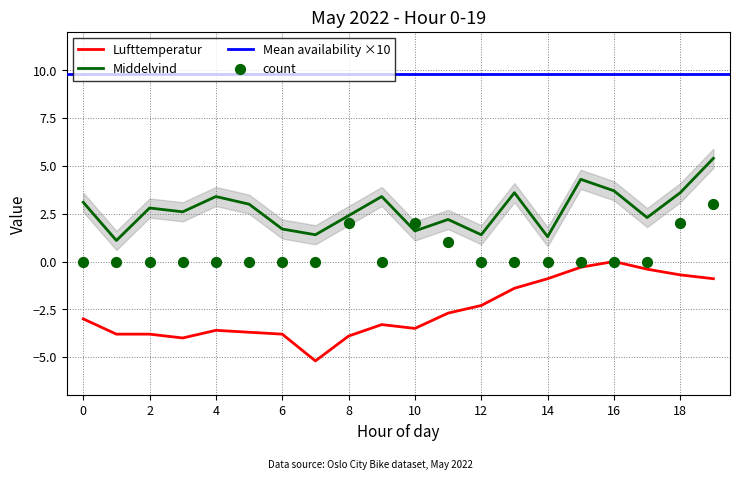

At which category is the sum across all series the highest?

19